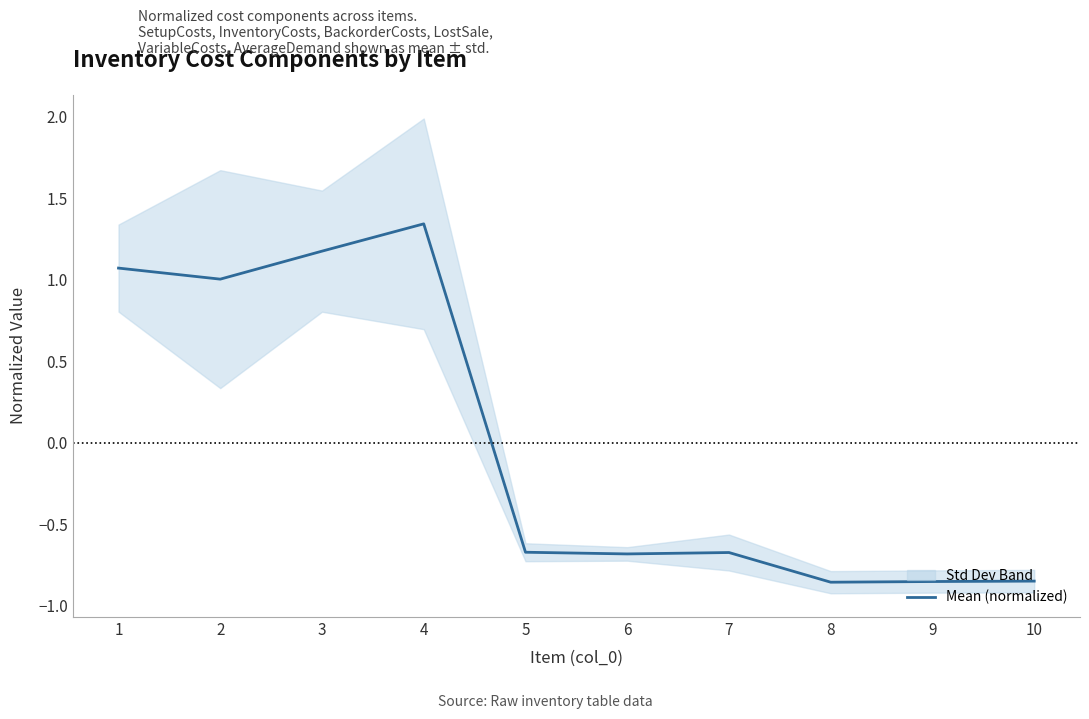

Read the value at 9.

-0.9